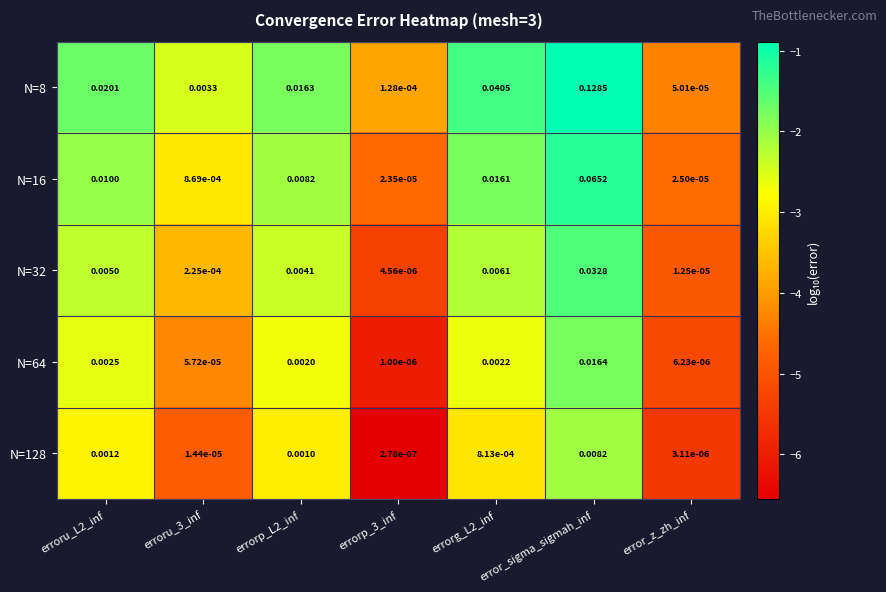

At which label does N=64 reach its peak?

error_sigma_sigmah_inf